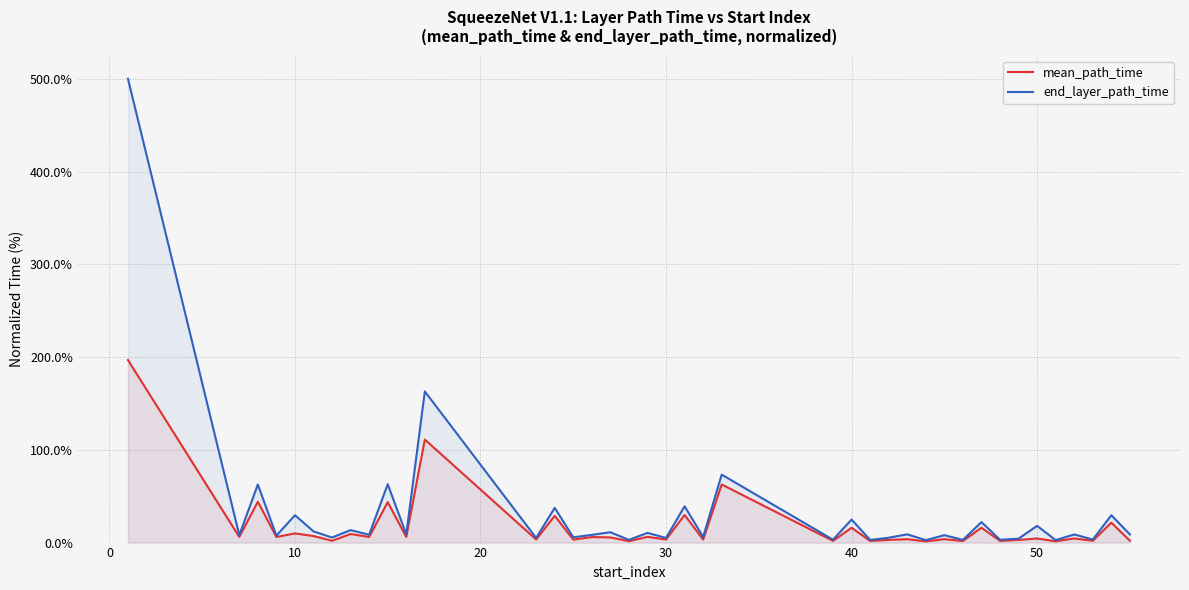

Does the chart display data point markers on the line(s)?

No